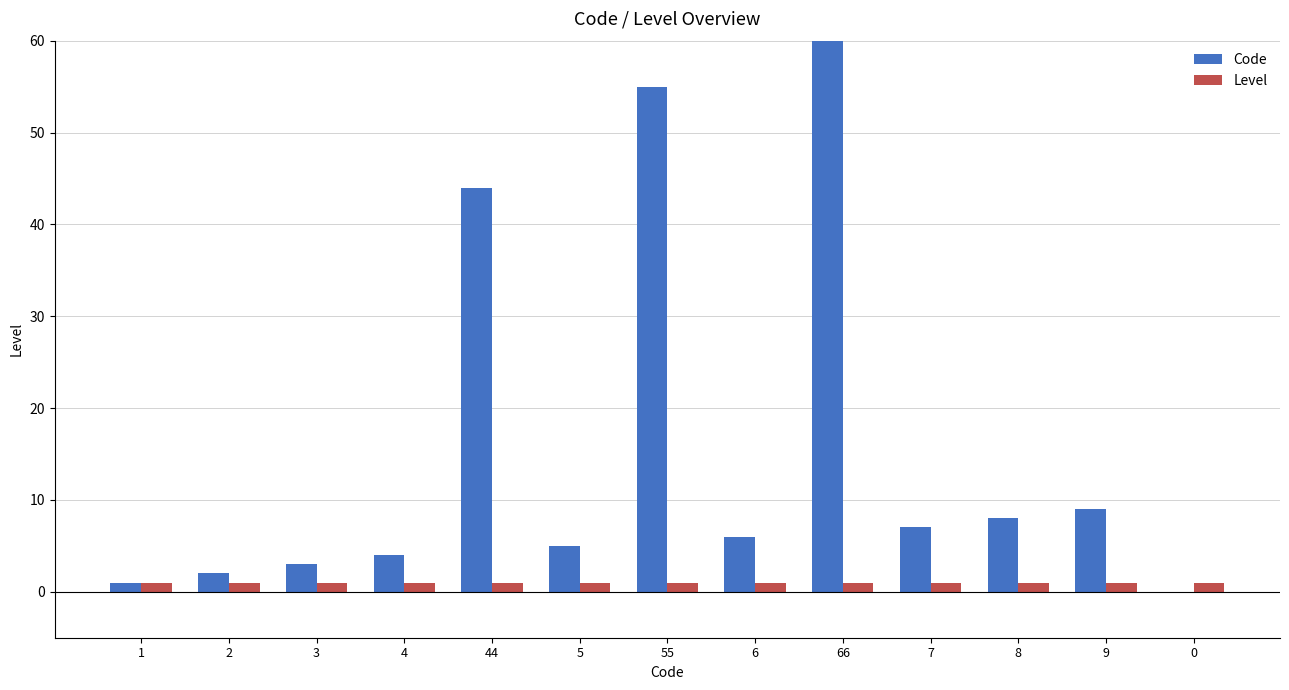

What is the spread (max minus min) of values at 66?

65